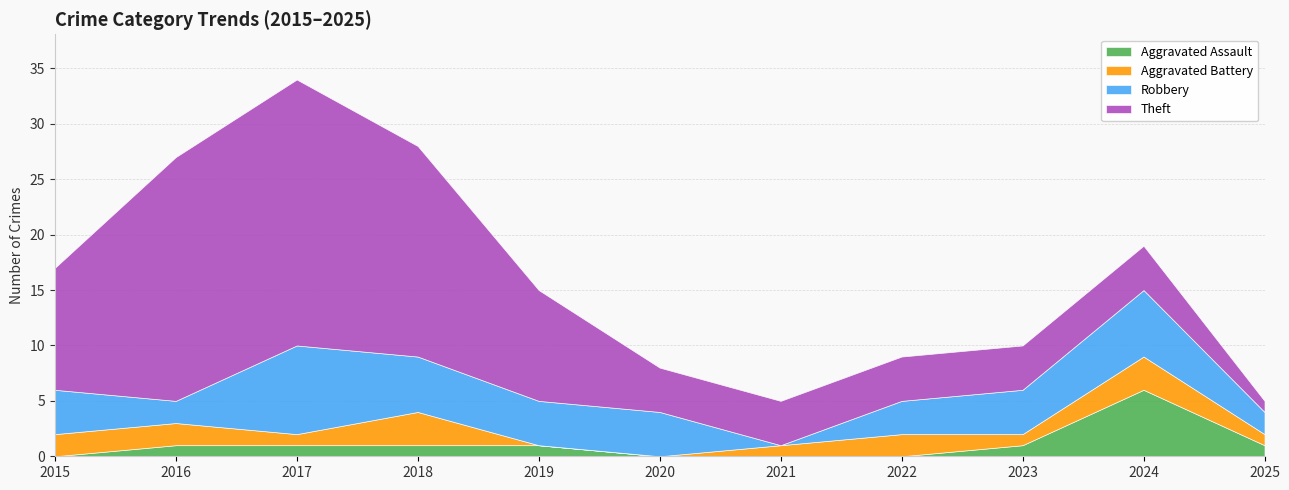

Where does the Aggravated Assault series first go above 1?

2024